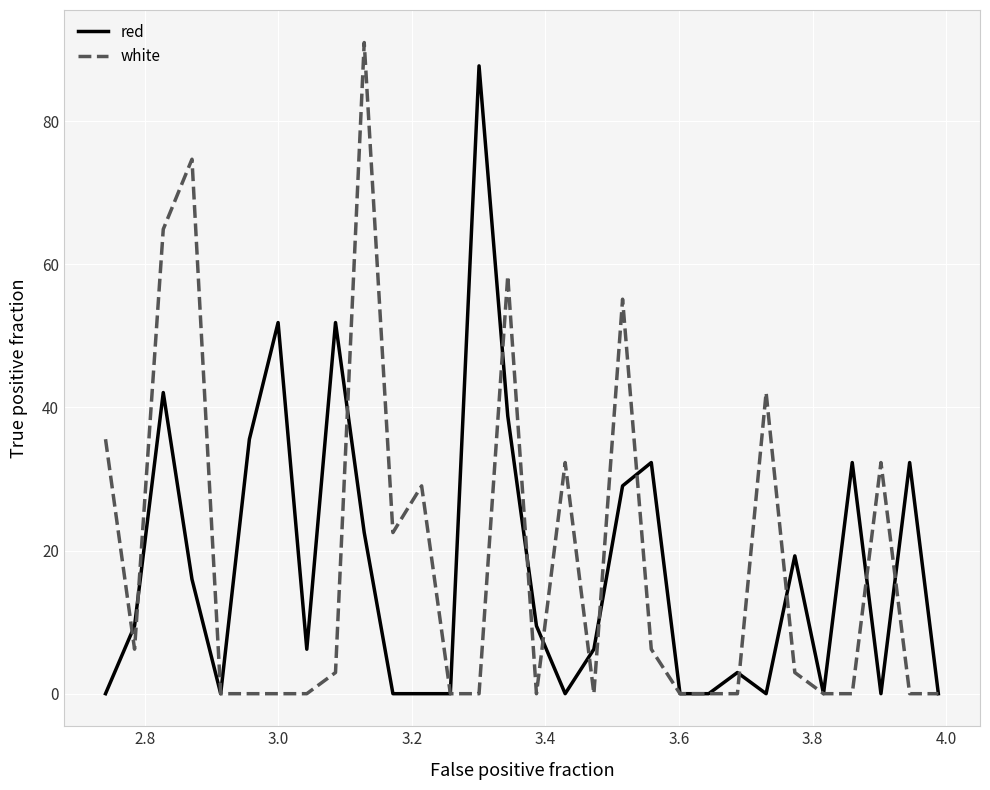

Rank the series by their average value, from lowest to highest.

red, white